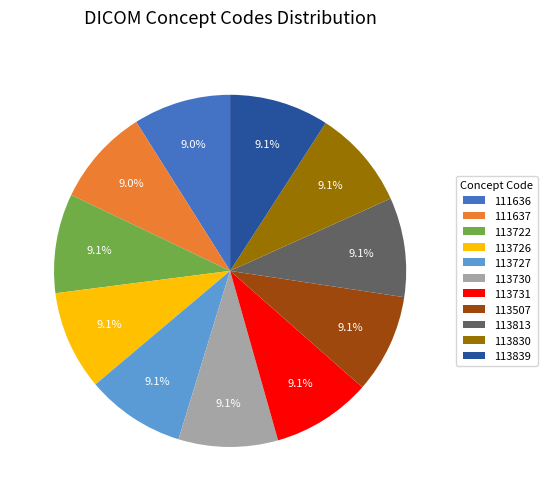

How much of the chart is everything except 113730?

90.9%